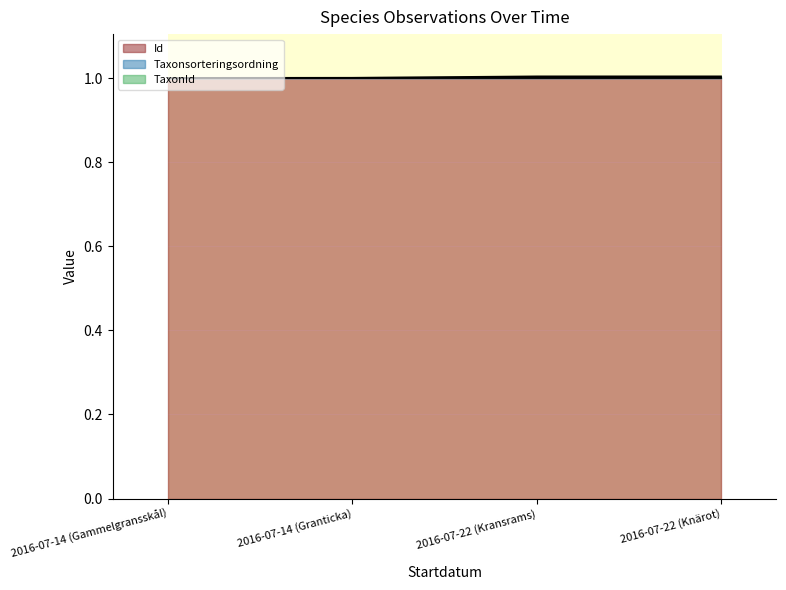

What value does the Id series have at 2016-07-22 (Kransrams)?

1.0